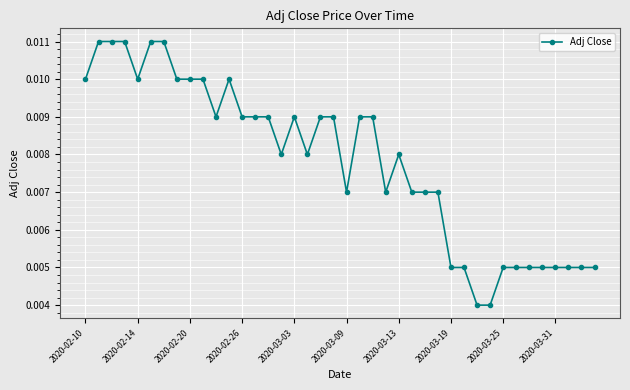

What is the sum of all values?

0.3